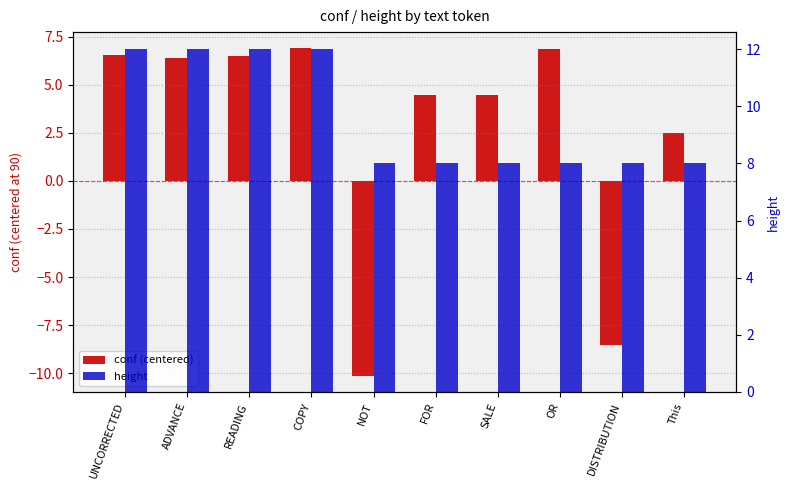

The height series shows 12.0 at ADVANCE. True or false?

True